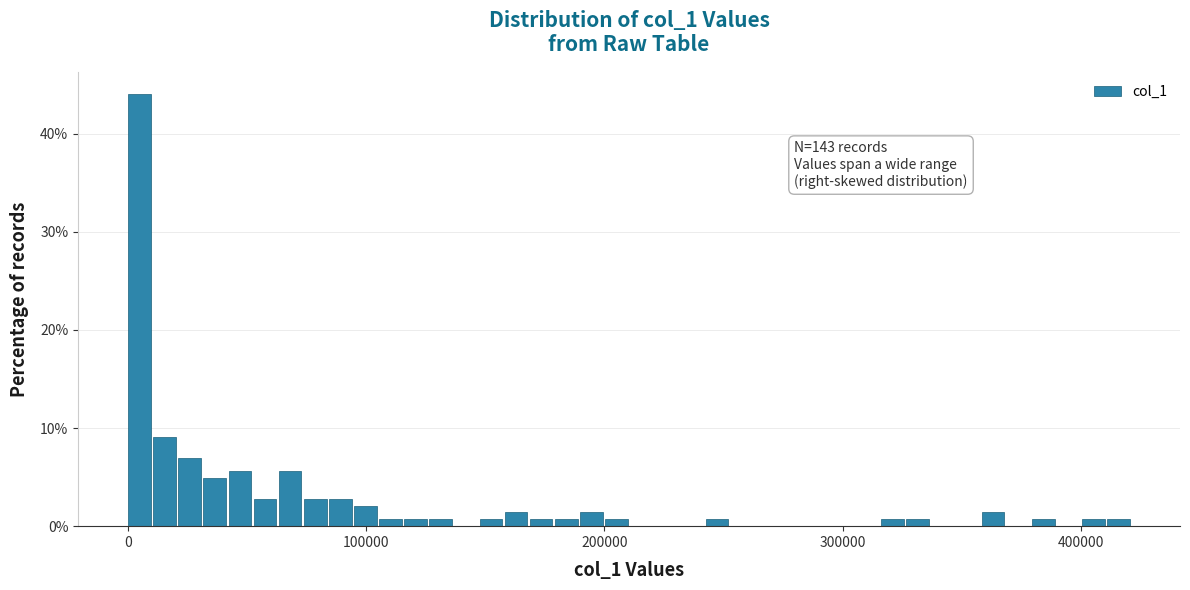

Read against the x-axis, roughly where is the centre of the tallest bar?

0